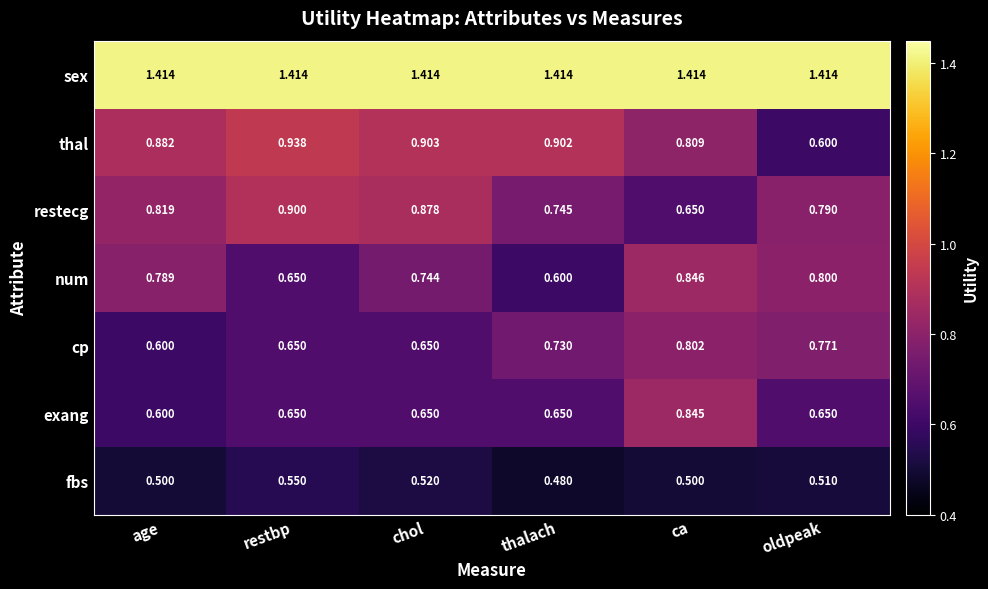

At which category does the chart reach its minimum across all series?

thalach